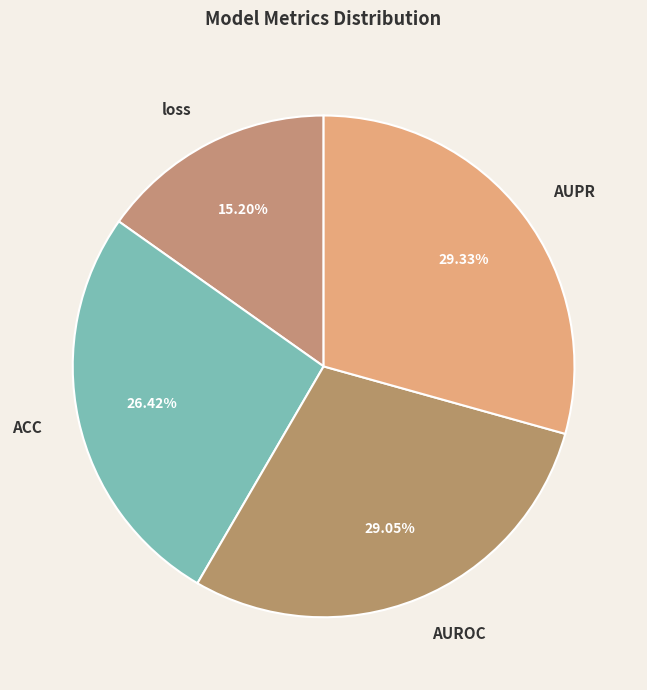

Is AUROC the majority of the pie?

No